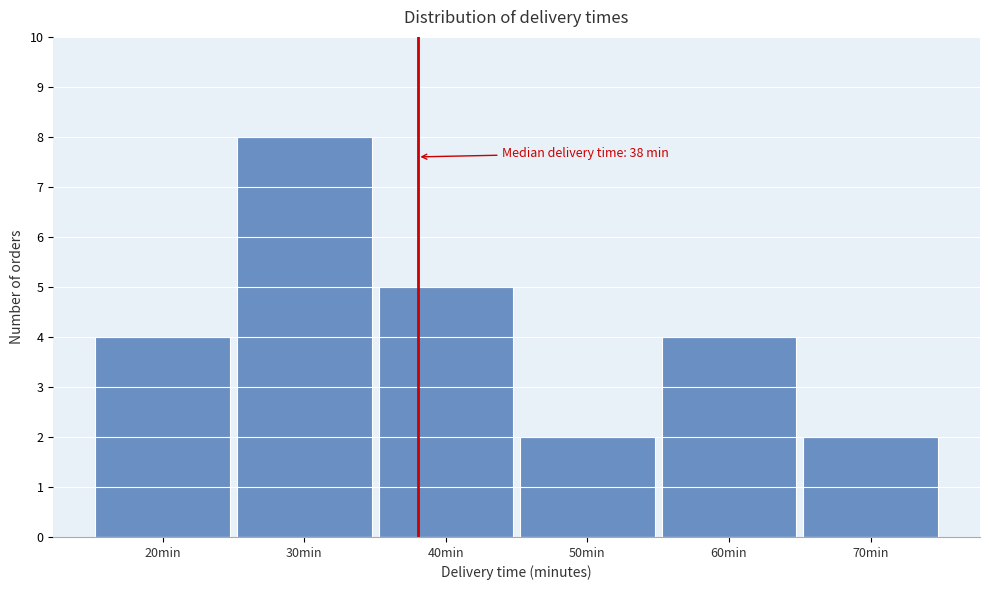

Over which range of the x-axis is the bar tallest?

25 to 35